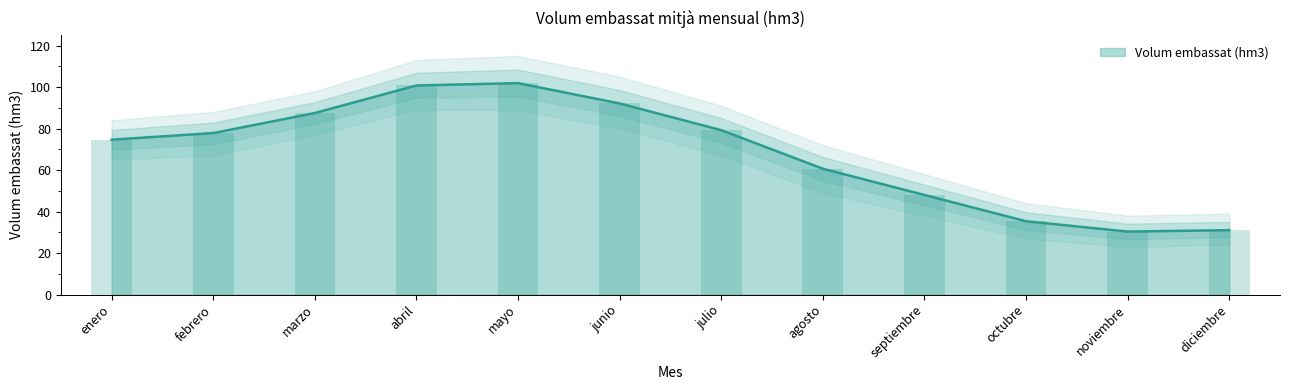

List the labels in order of value, smallest first.

noviembre, diciembre, octubre, septiembre, agosto, enero, febrero, julio, marzo, junio, abril, mayo